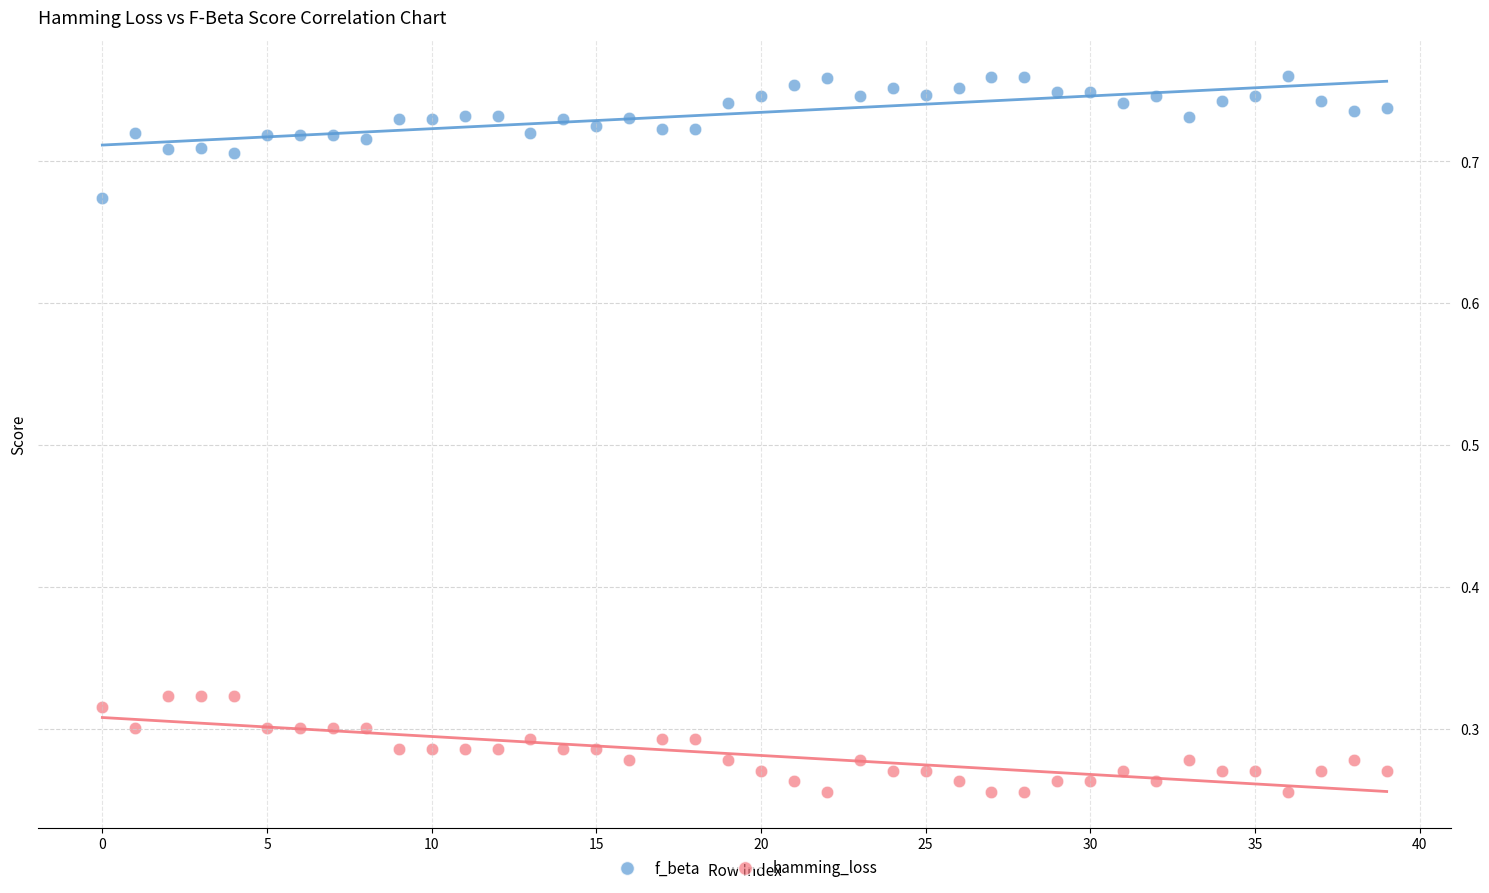

Which series contains the lowest Y value?

hamming_loss